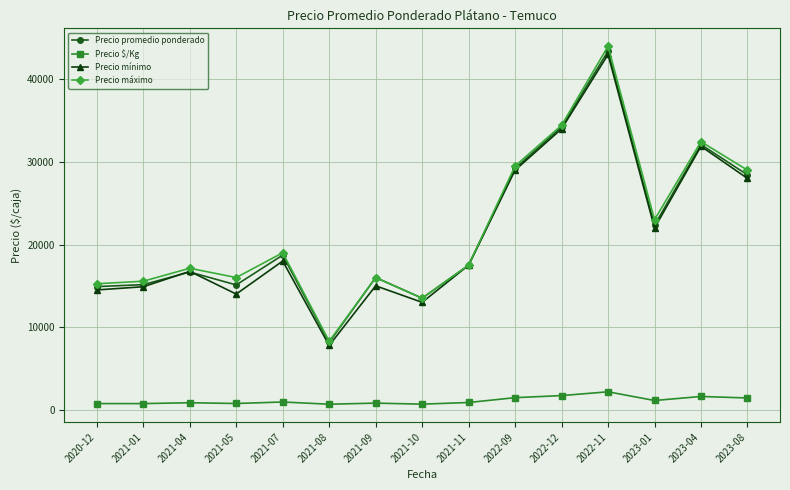

The Precio promedio ponderado series shows 32098.4 at 2023-04. True or false?

True